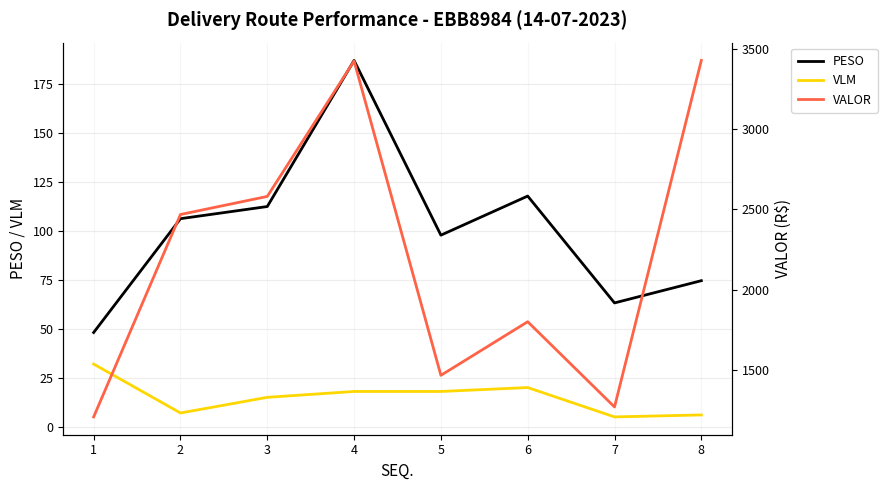

What is the sum of the PESO values at 2 and 4?

293.5